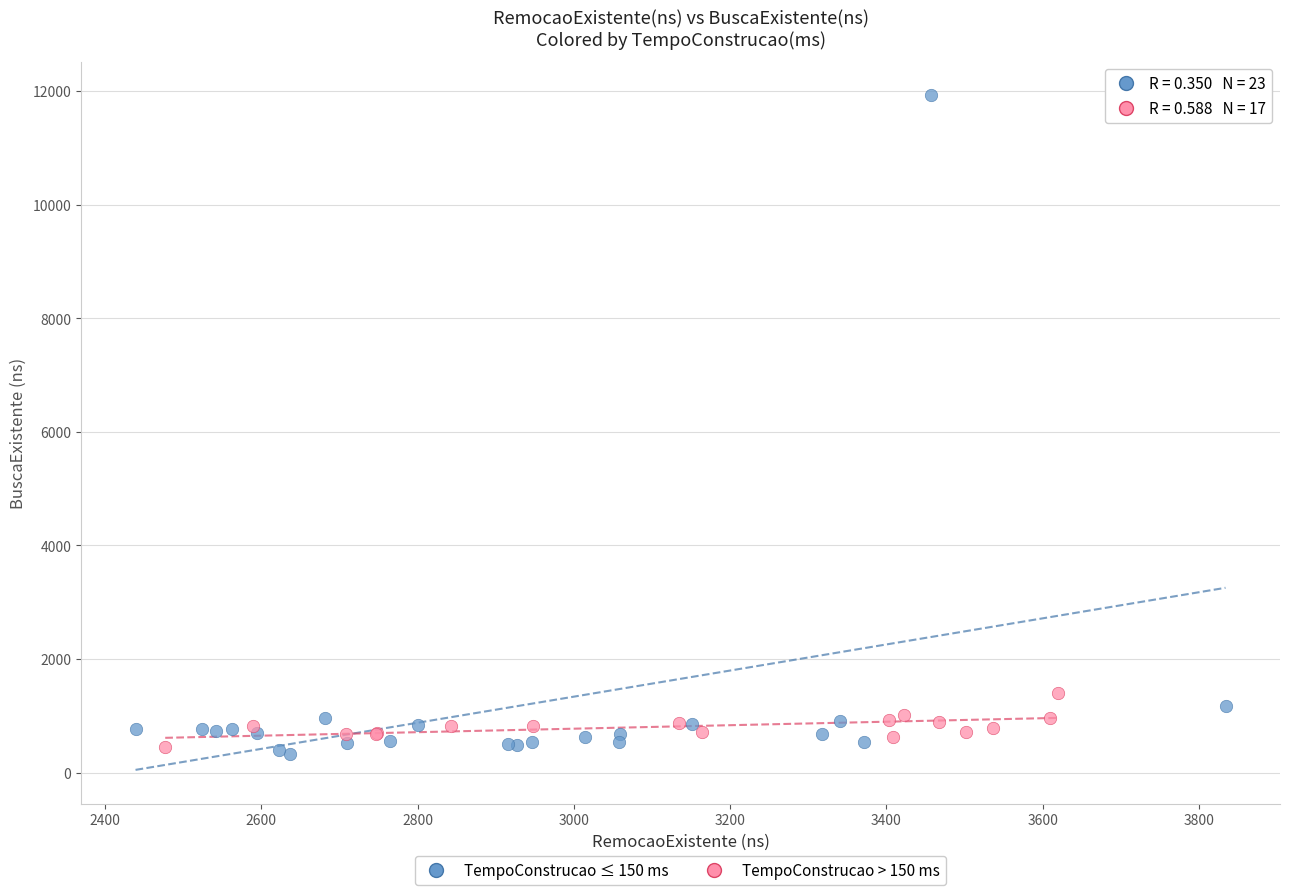

Which series has the largest Y range (max minus min)?

TempoConstrucao ≤ 150 ms